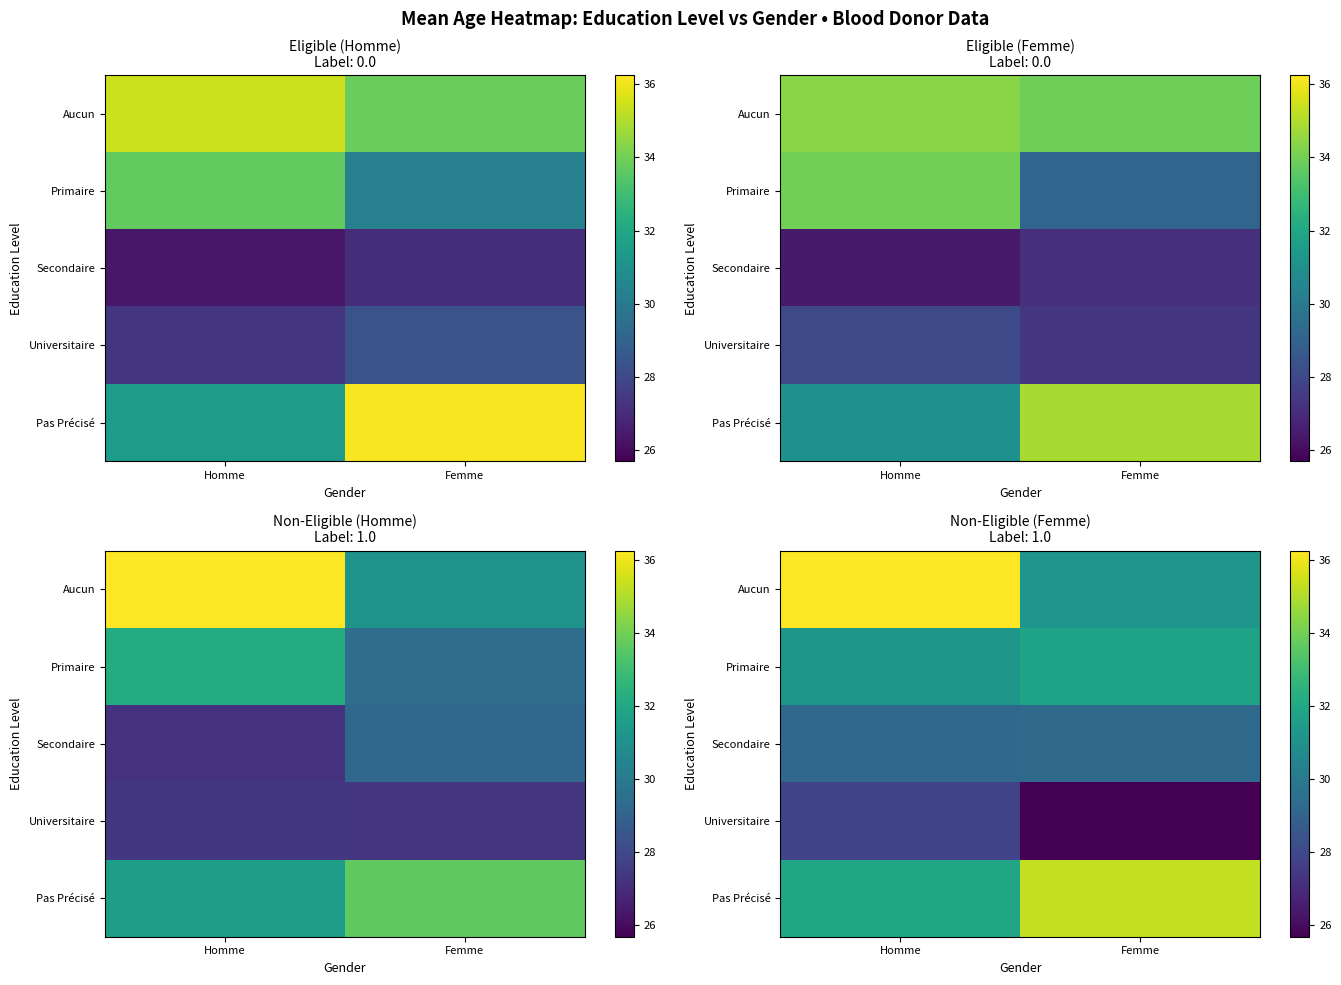

Is it true that Aucun equals 36.2 at Homme?

True